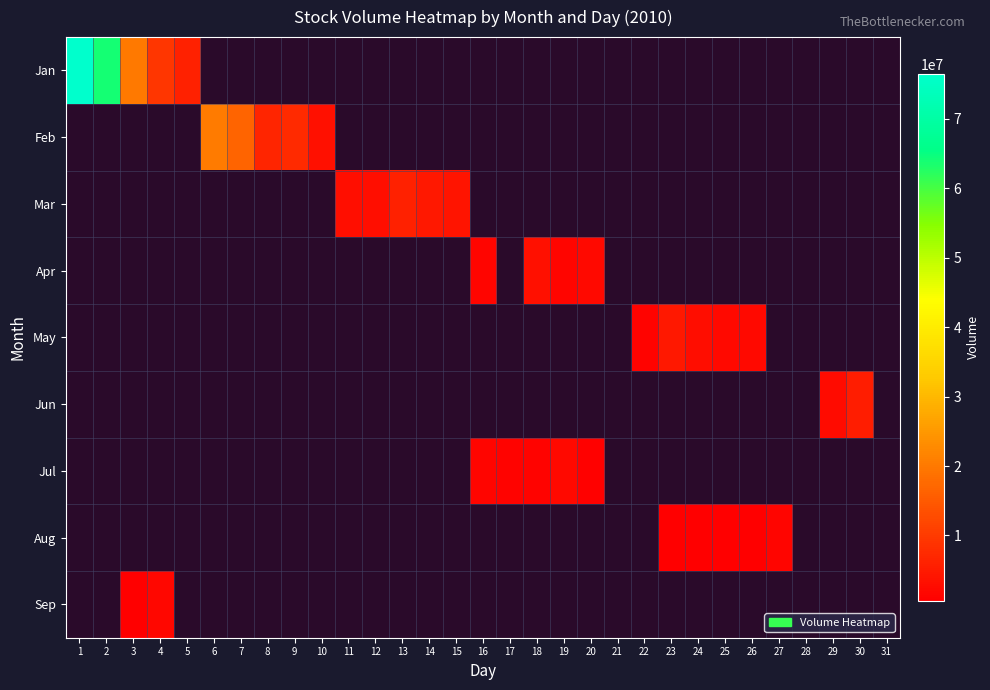

How many values in Jun are above zero?

2